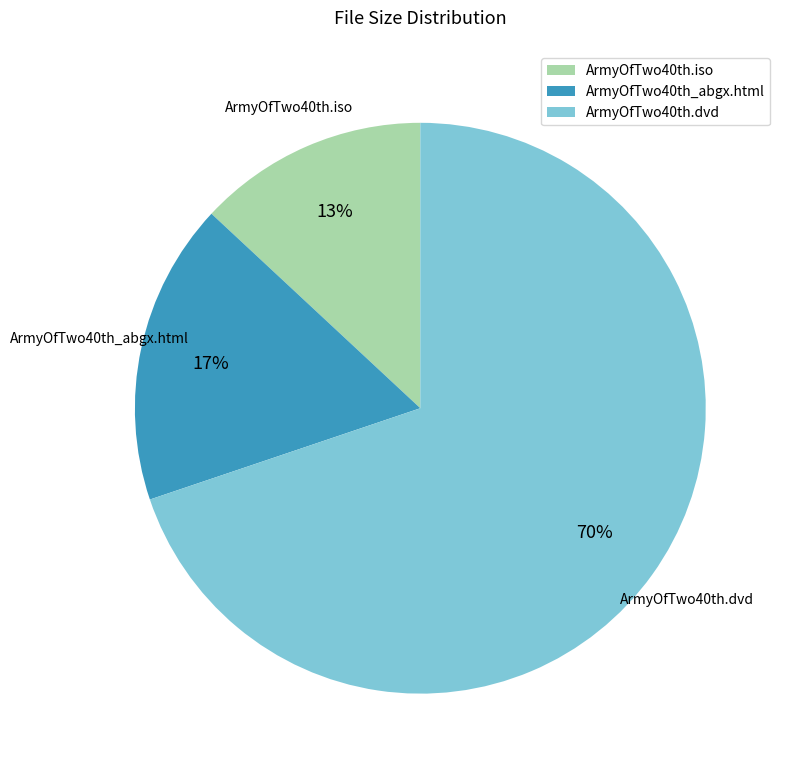

Between ArmyOfTwo40th_abgx.html and ArmyOfTwo40th.dvd, which is larger?

ArmyOfTwo40th.dvd